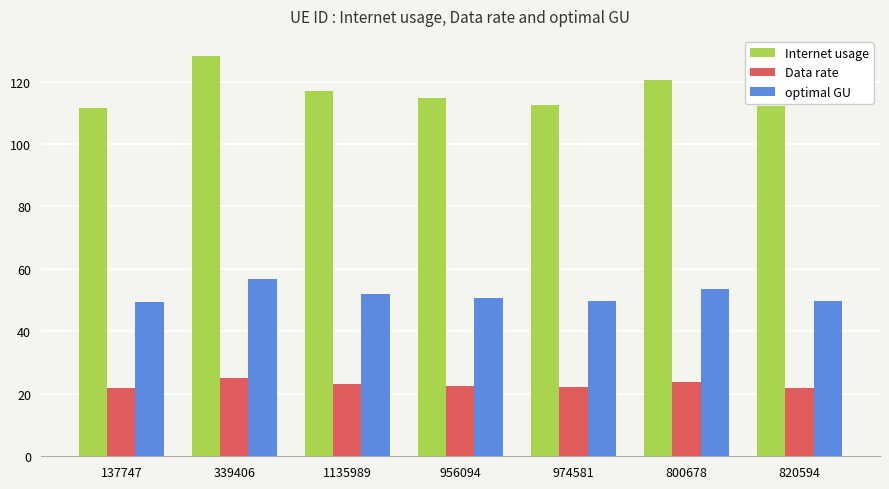

At 339406, list the series in order from smallest to largest.

Data rate, optimal GU, Internet usage